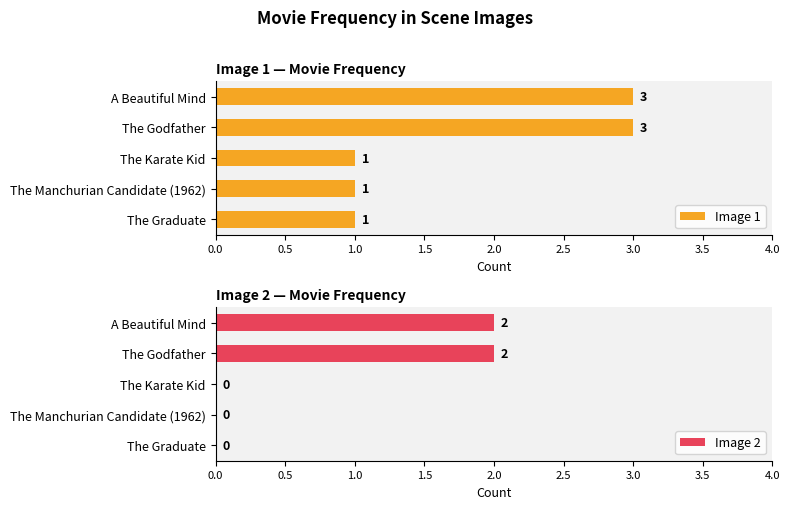

What is the sum of the Image 1 values at The Graduate and The Godfather?

4